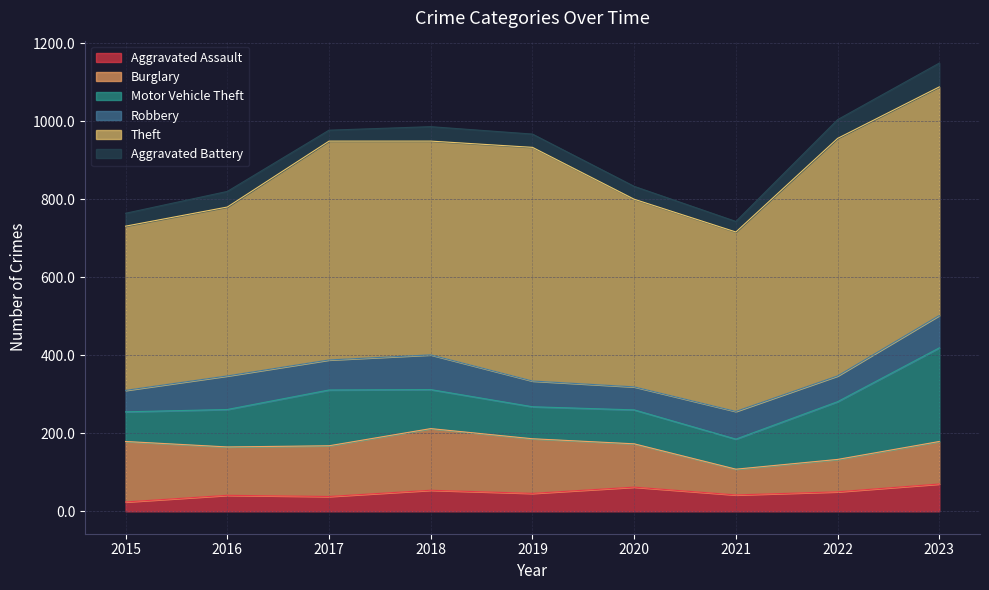

True or false: Aggravated Assault and Motor Vehicle Theft cross at least once.

False